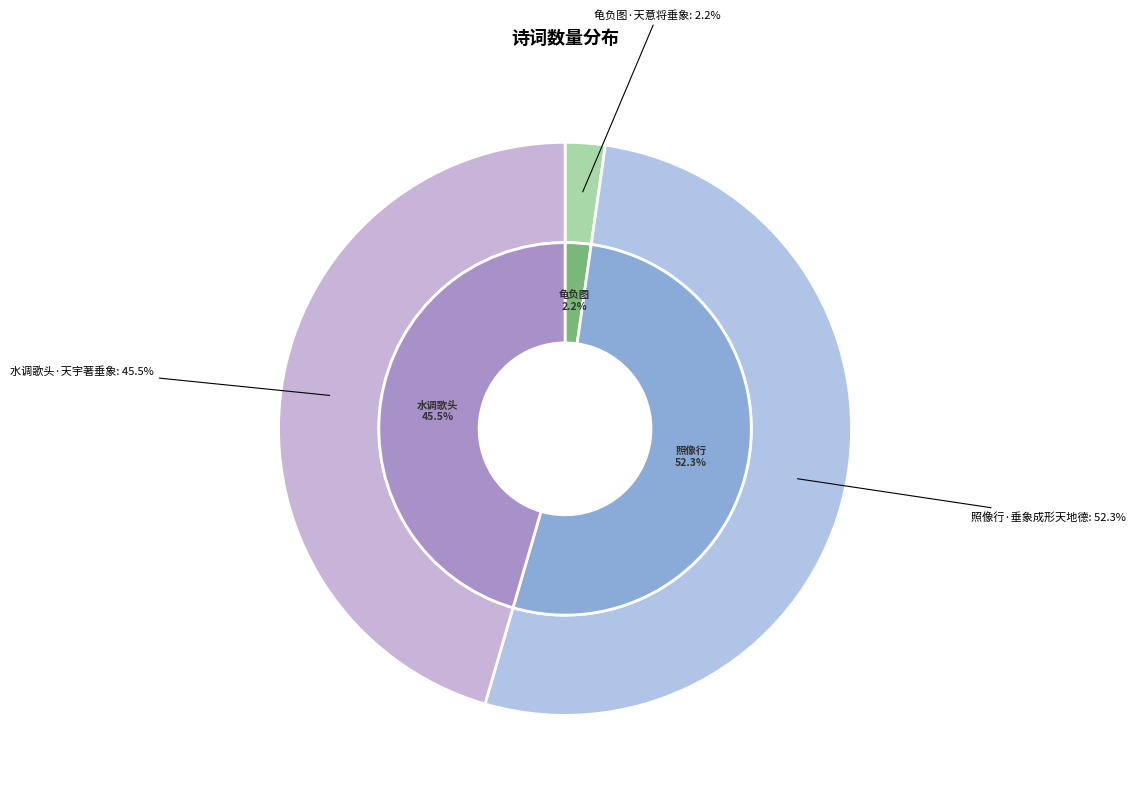

To the nearest percent, what percentage of the pie is 水调歌头·天宇著垂象?

45%